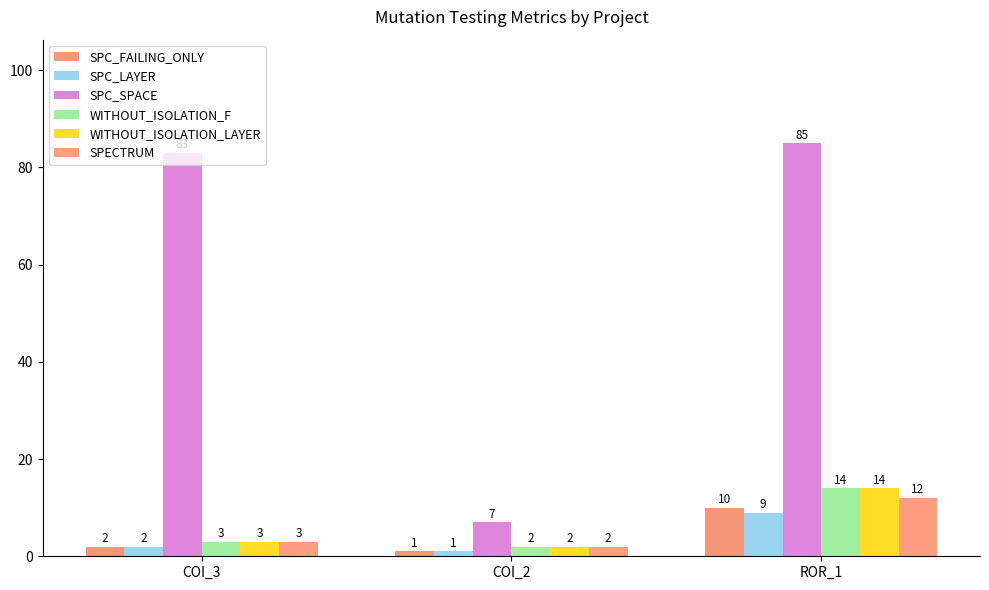

Reading right to left, what are all the values shown in this chart?

SPC_FAILING_ONLY: ROR_1=10	COI_2=1	COI_3=2
SPC_LAYER: ROR_1=9	COI_2=1	COI_3=2
SPC_SPACE: ROR_1=85	COI_2=7	COI_3=83
WITHOUT_ISOLATION_F: ROR_1=14	COI_2=2	COI_3=3
WITHOUT_ISOLATION_LAYER: ROR_1=14	COI_2=2	COI_3=3
SPECTRUM: ROR_1=12	COI_2=2	COI_3=3